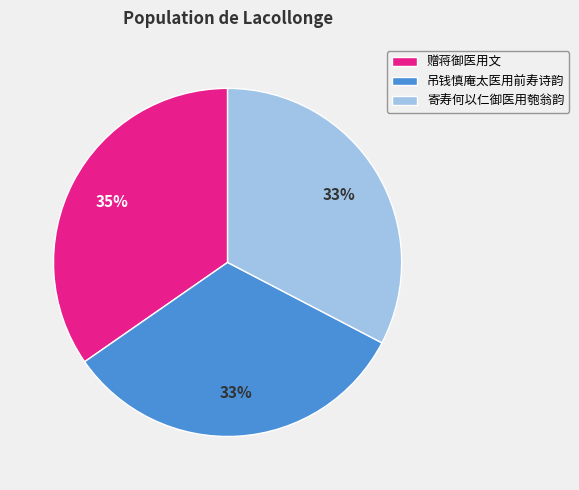

True or false: 赠蒋御医用文 accounts for 46% of the total.

False